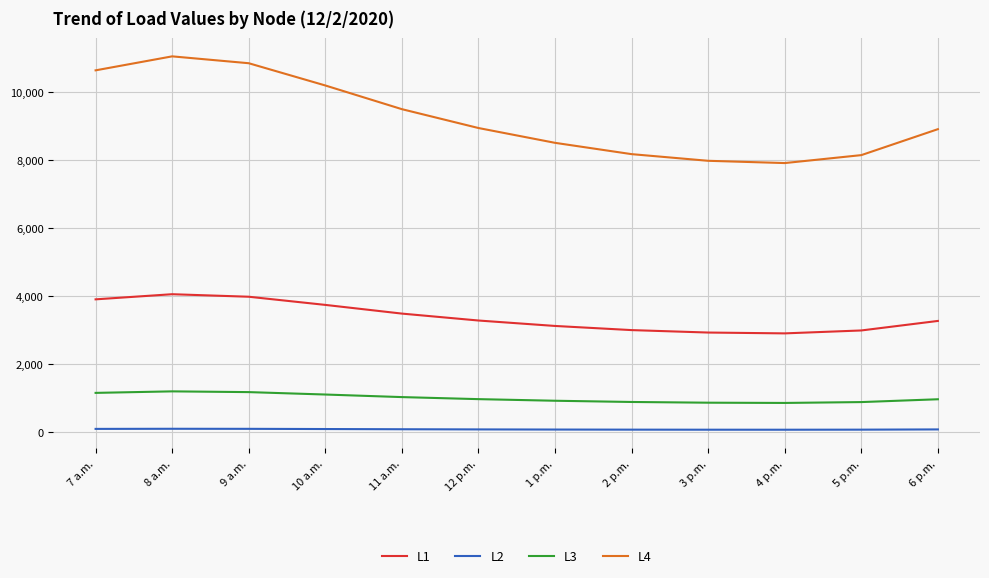

The L4 series shows 5382.6 at 2 p.m.. True or false?

False